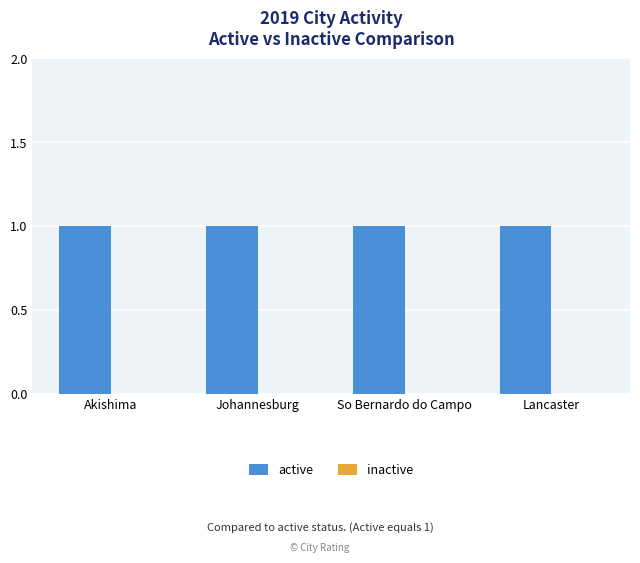

The value of active at So Bernardo do Campo is 1. True or false?

False